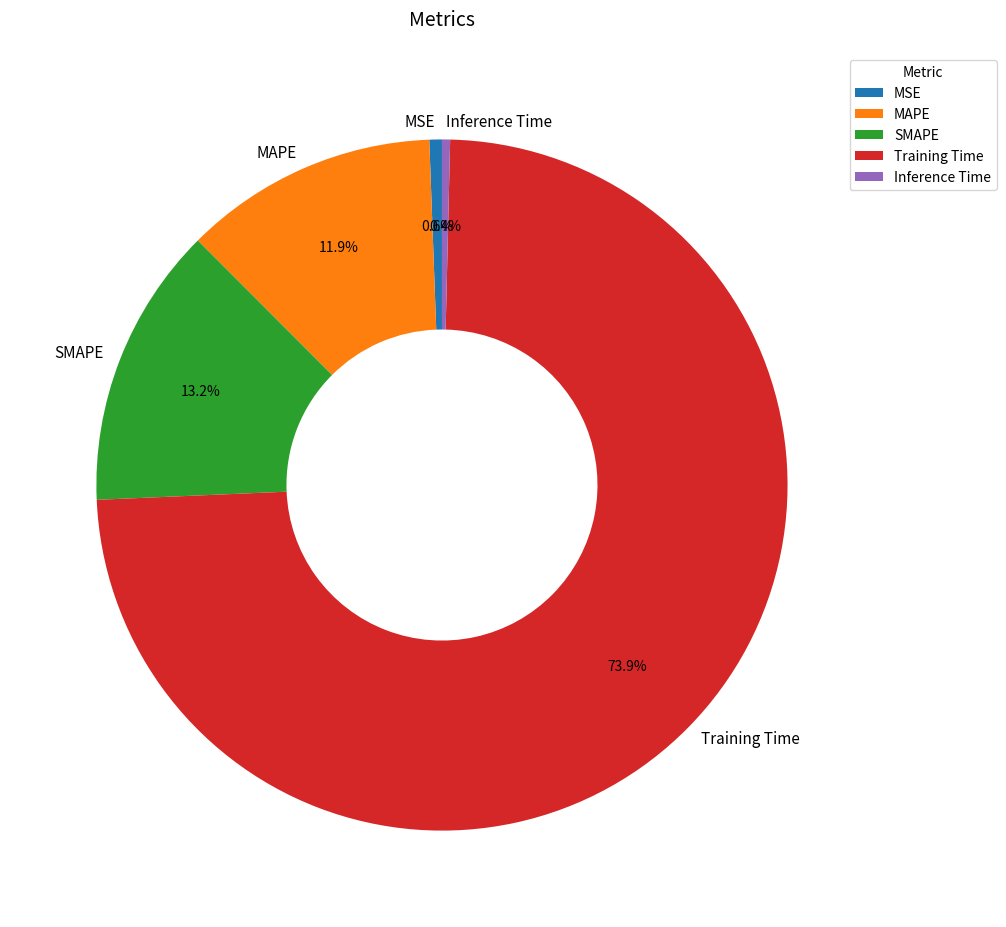

Between Training Time and SMAPE, which is larger?

Training Time